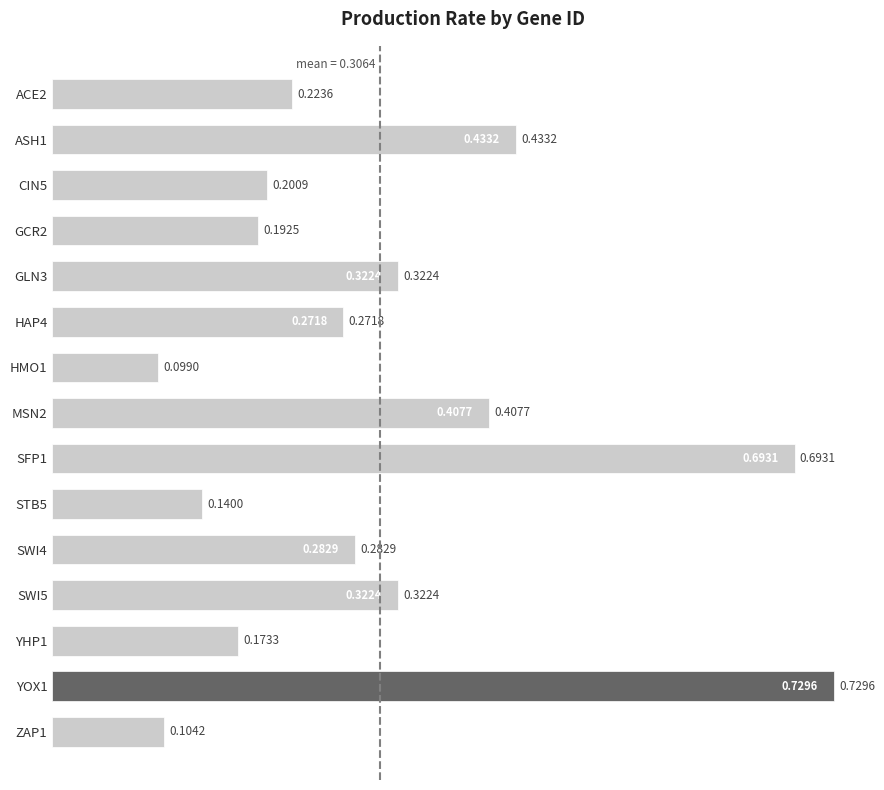

What is the difference between the second highest and minimum values?

0.6